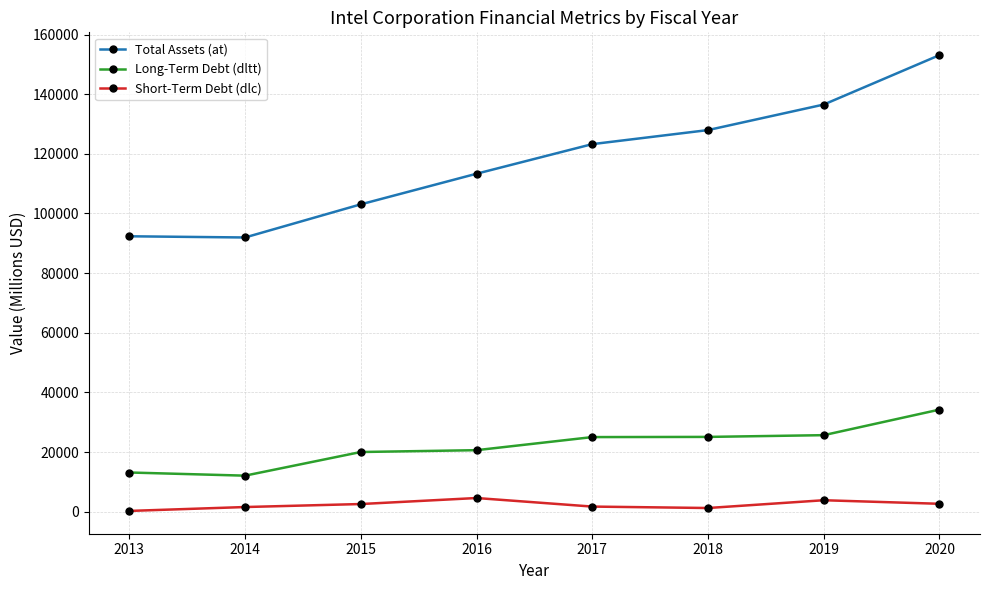

True or false: Short-Term Debt (dlc) and Total Assets (at) intersect in this chart.

False